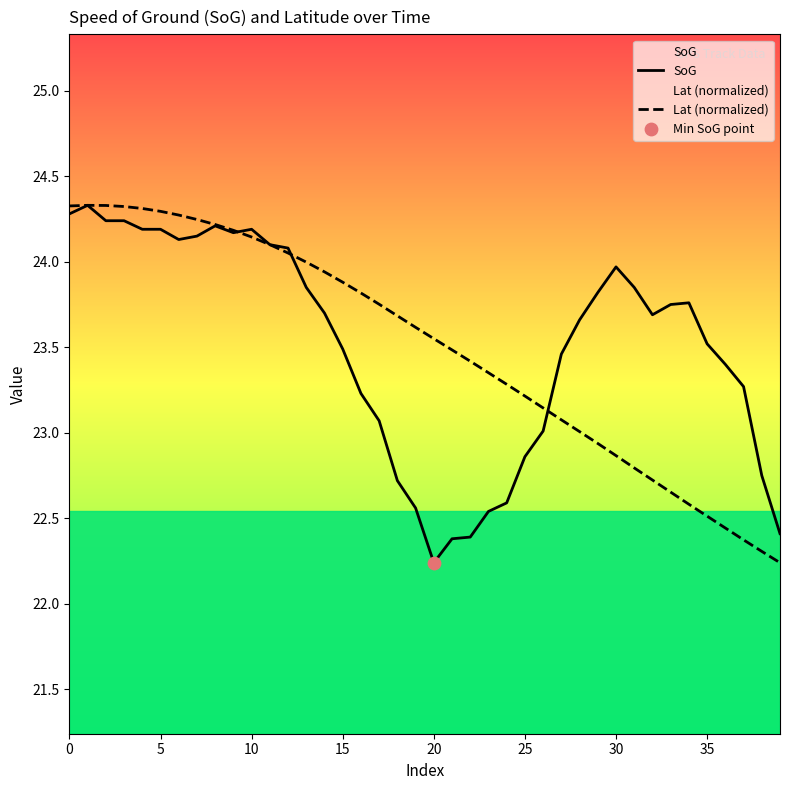

At how many categories does at least one series exceed 22?

40